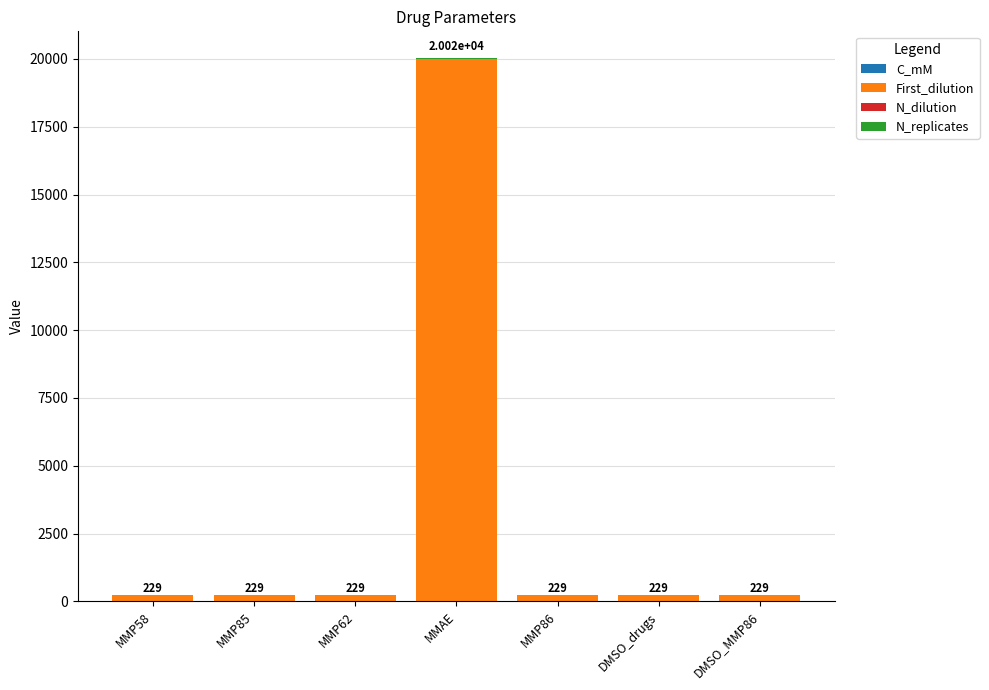

At which category is the sum across all series the highest?

MMAE